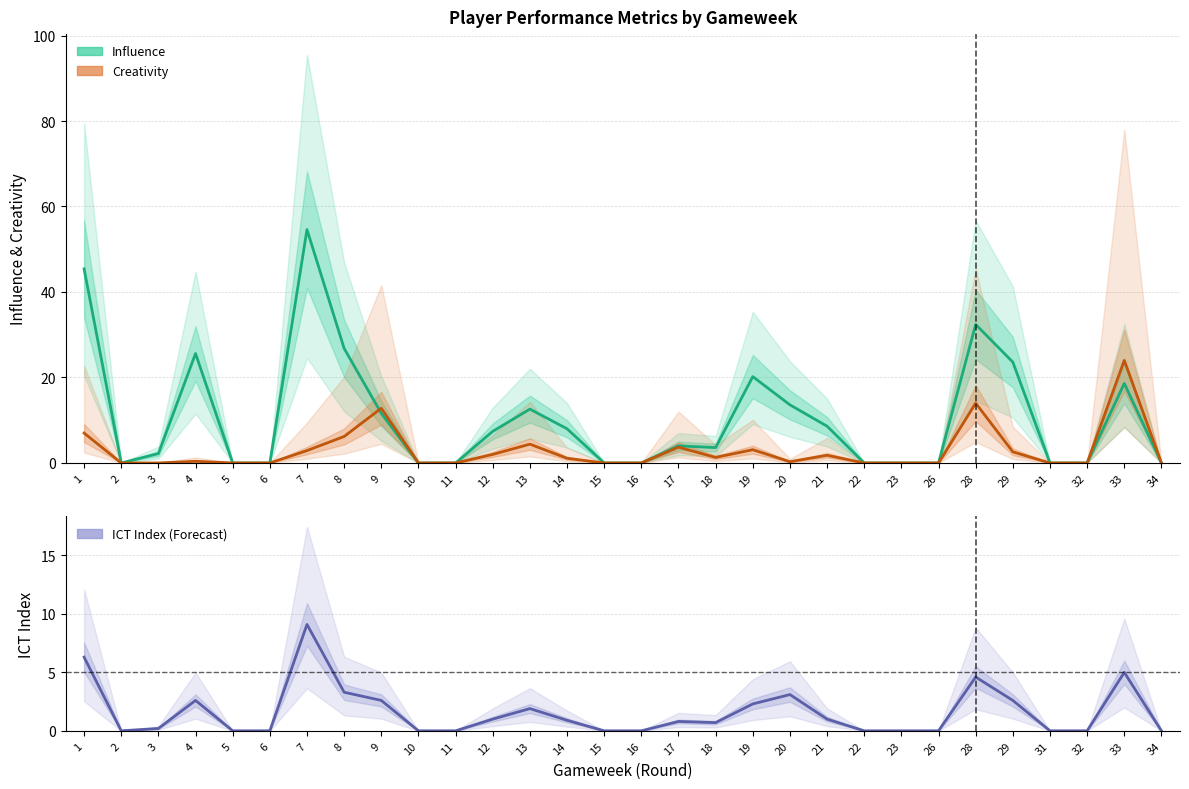

How many lines are shown in the chart?

3